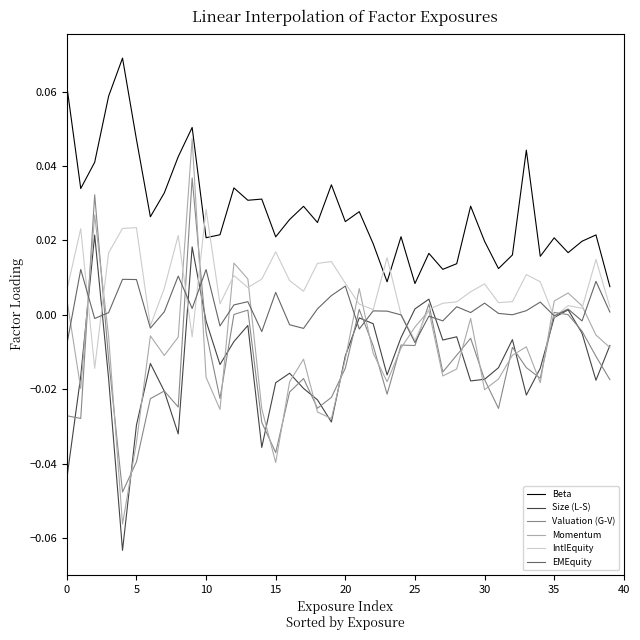

How many times do Momentum and Valuation (G-V) cross each other?

22